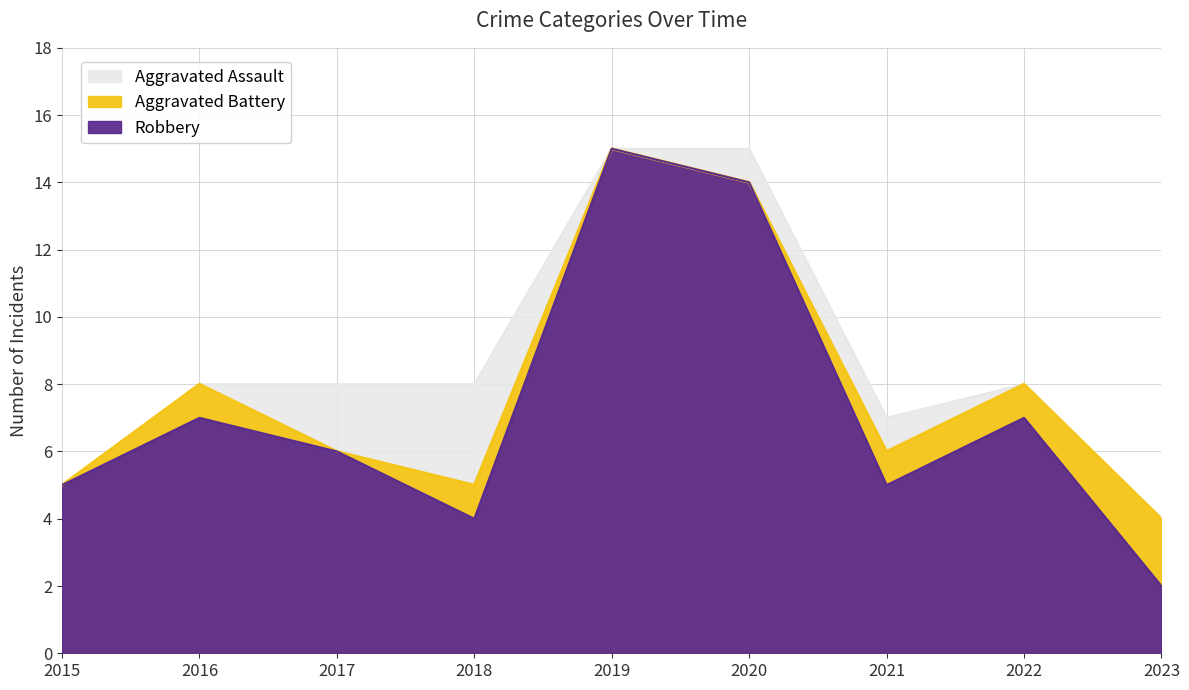

Between 2016 and 2017, which series saw the biggest shift?

Aggravated Assault